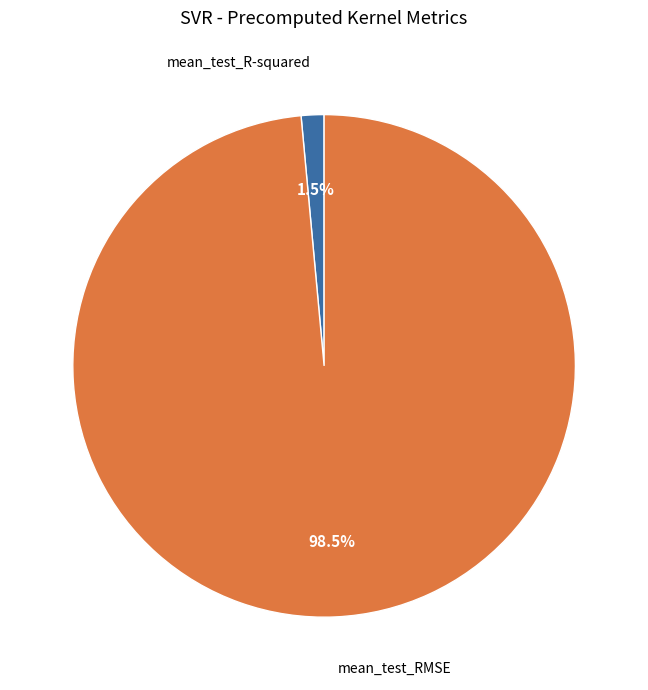

How many segments does this pie chart have?

2